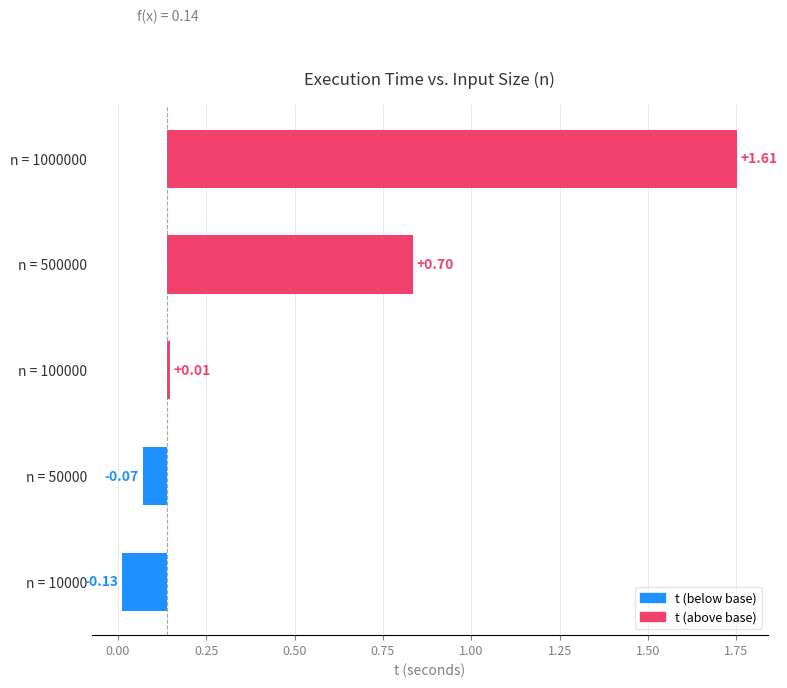

What value does the data have at n = 50000?

-0.1